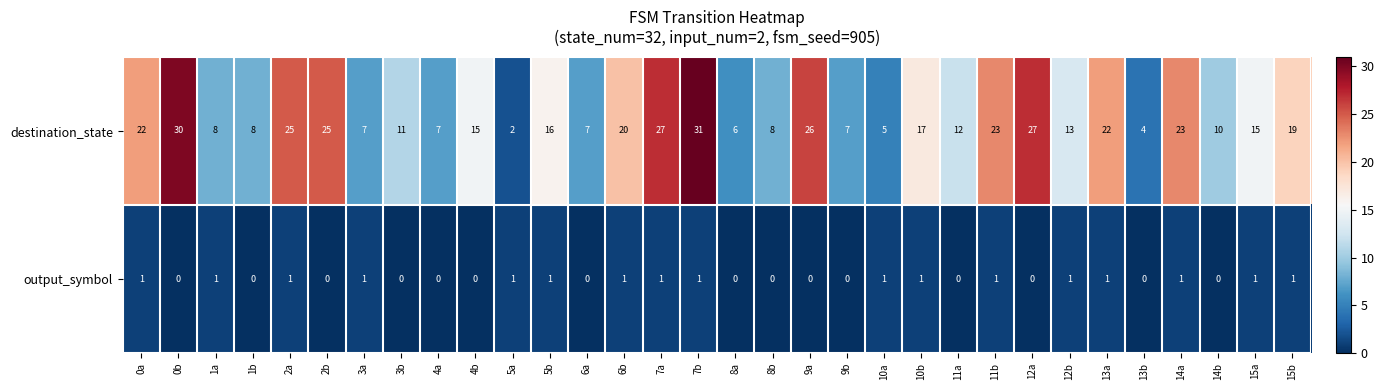

Where does the destination_state series first go above 15?

0a